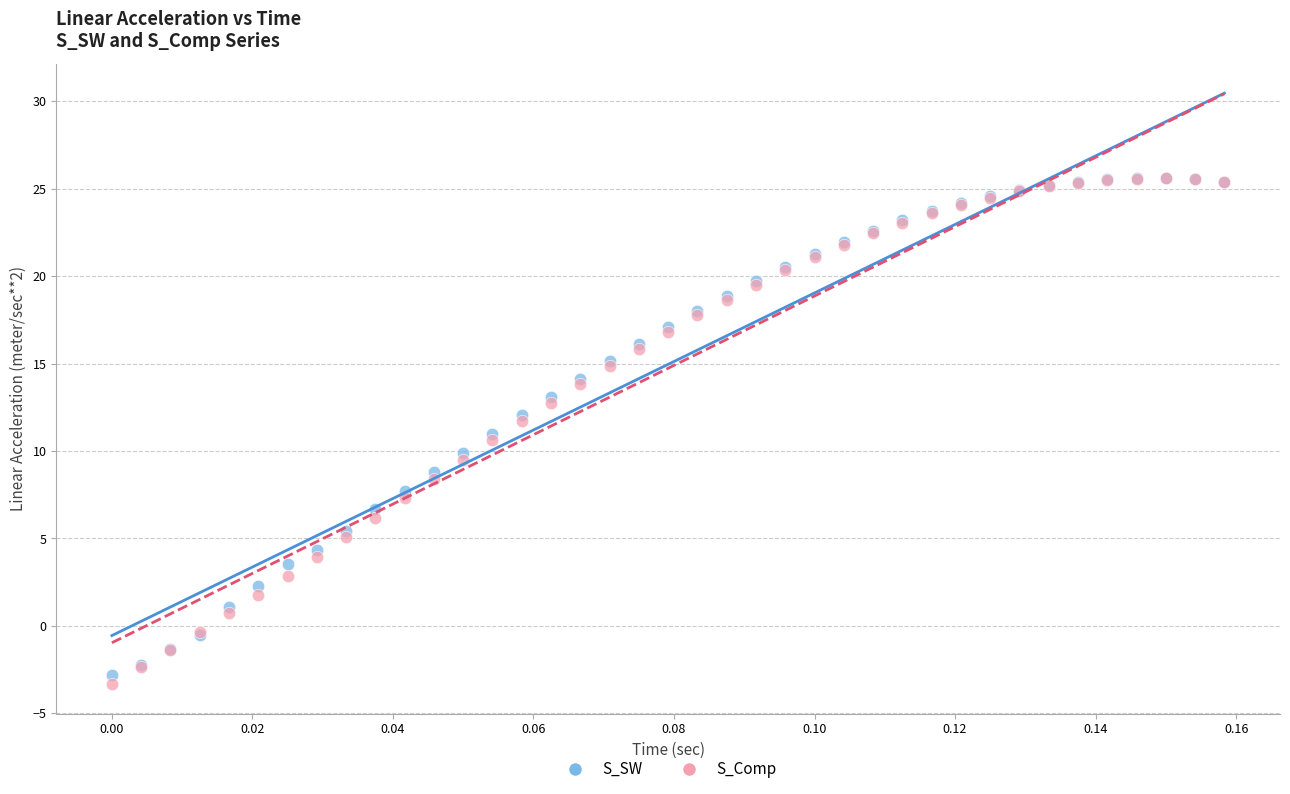

Which series has the widest spread of Y values?

S_Comp